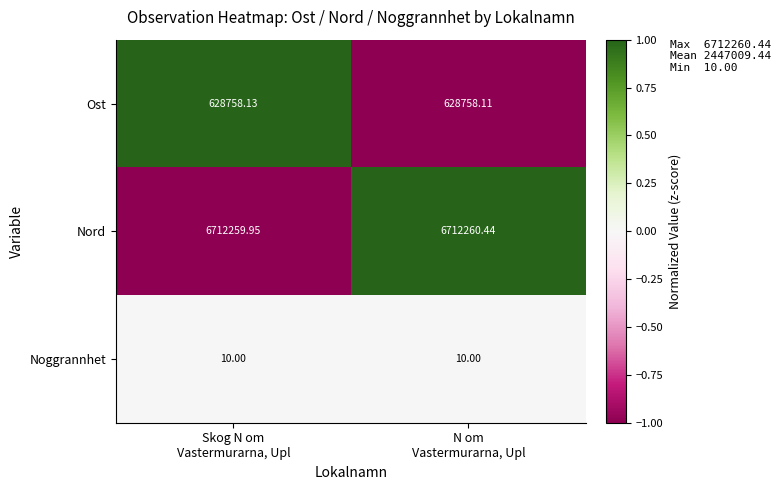

List the series in order of their peak value, lowest first.

Noggrannhet, Ost, Nord